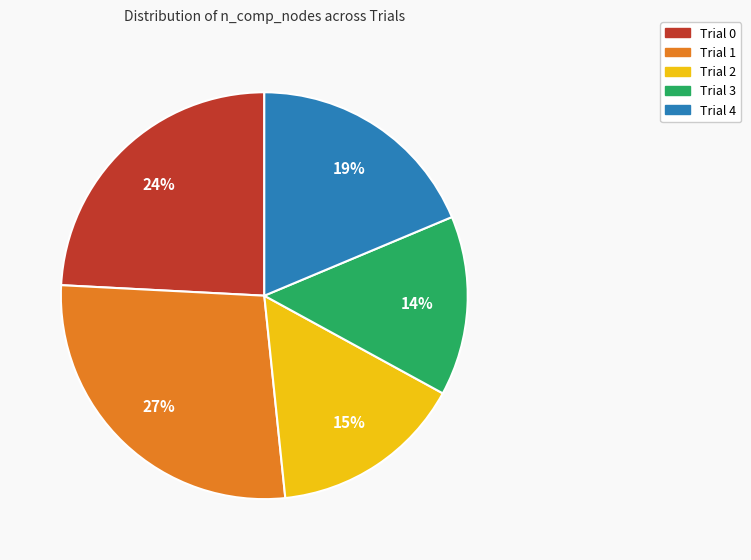

How many segments does this pie chart have?

5